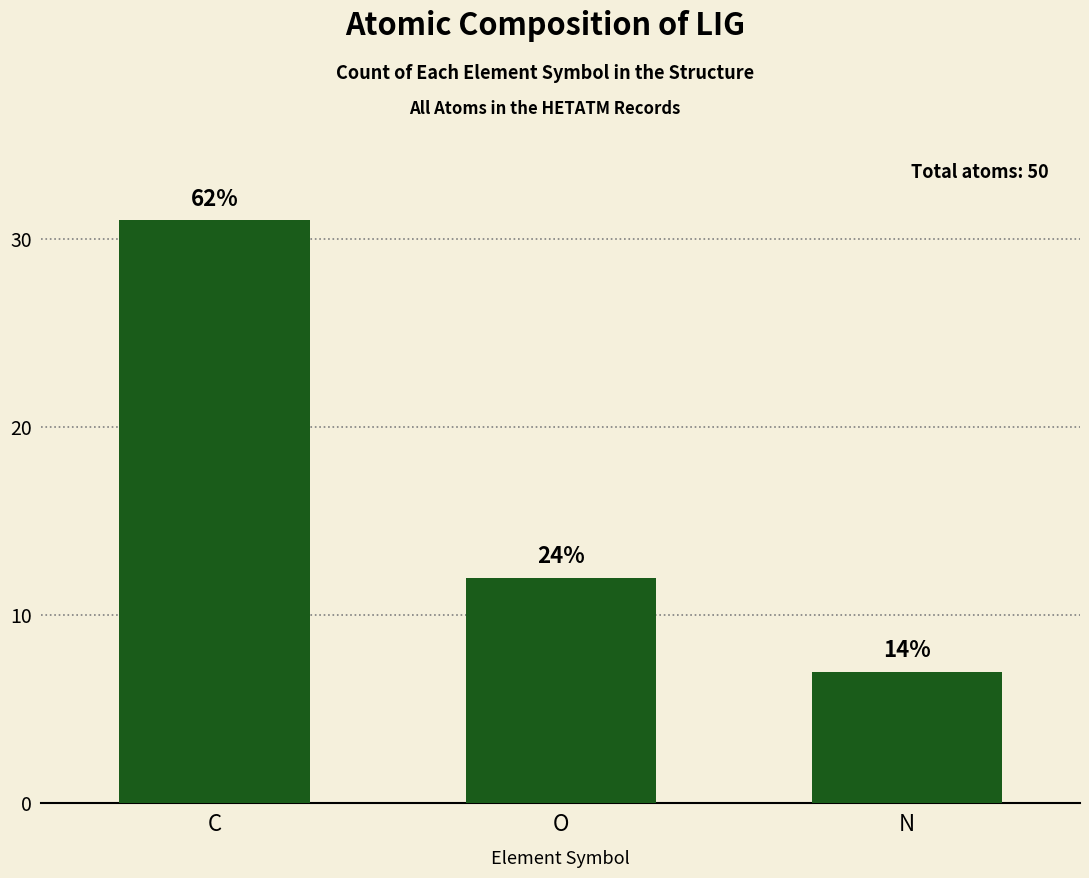

Are the bars horizontal?

No